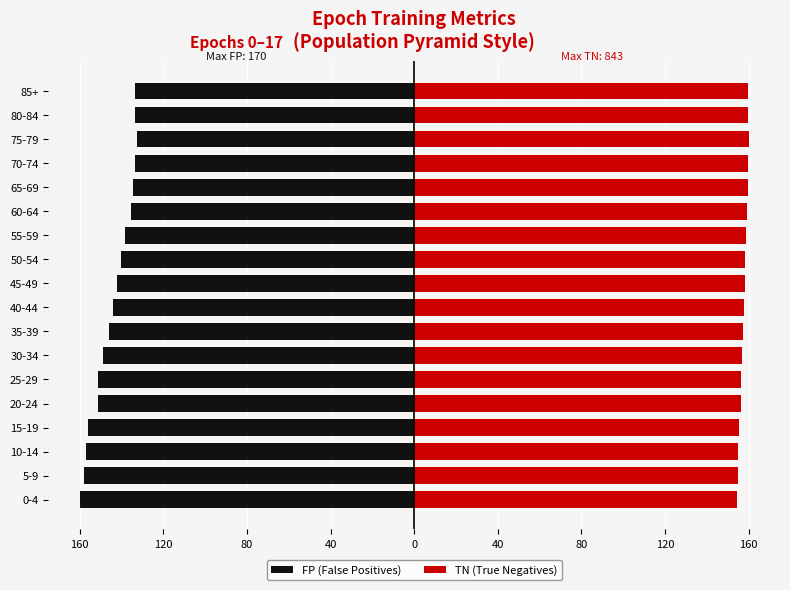

What is the difference between the second highest and minimum values in the TN (True Negatives) series?

5.3